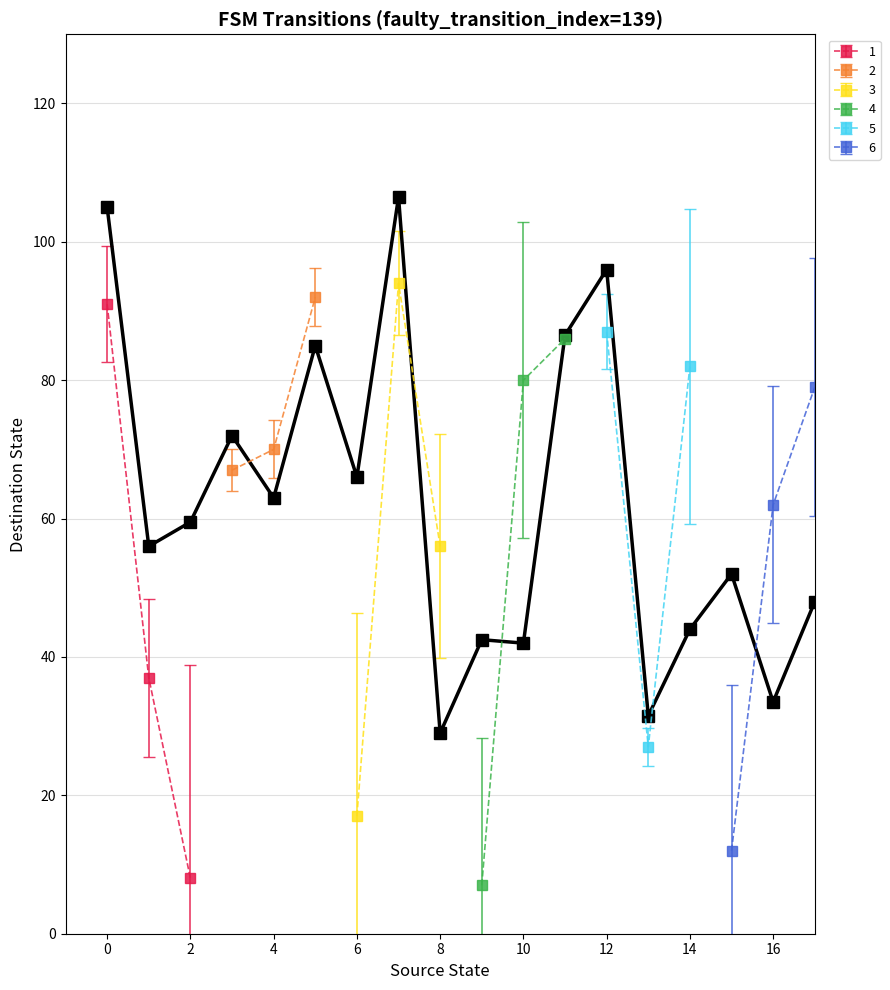

What is the maximum value for 1?

91